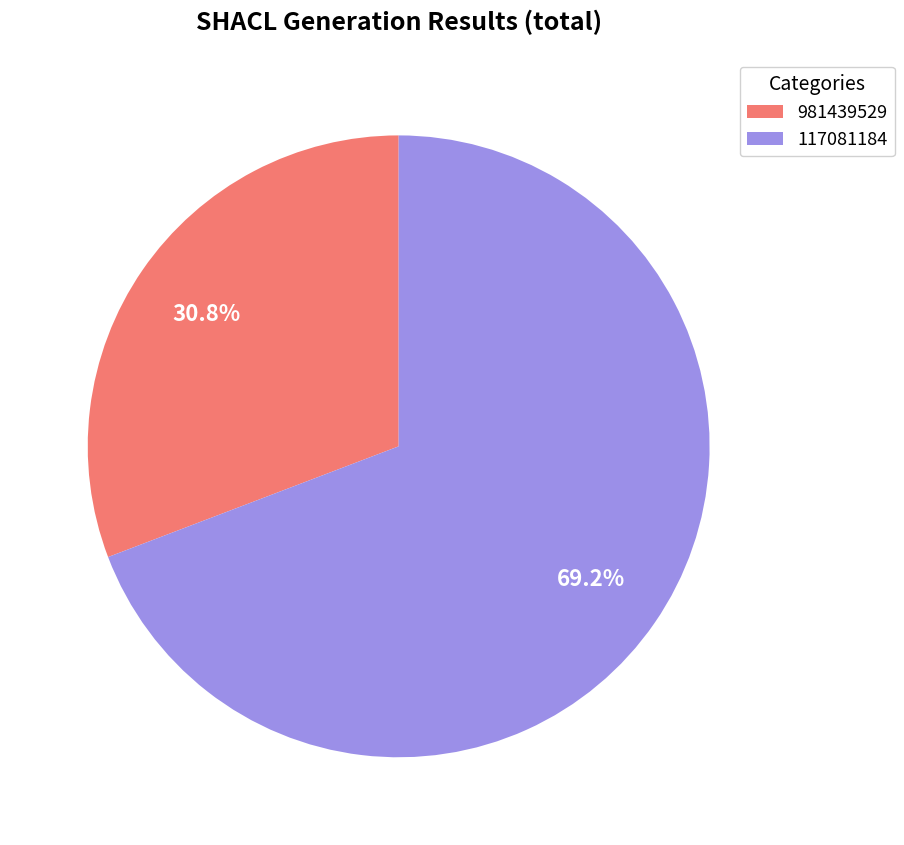

Combined, do 117081184 and 981439529 account for over 50%?

Yes